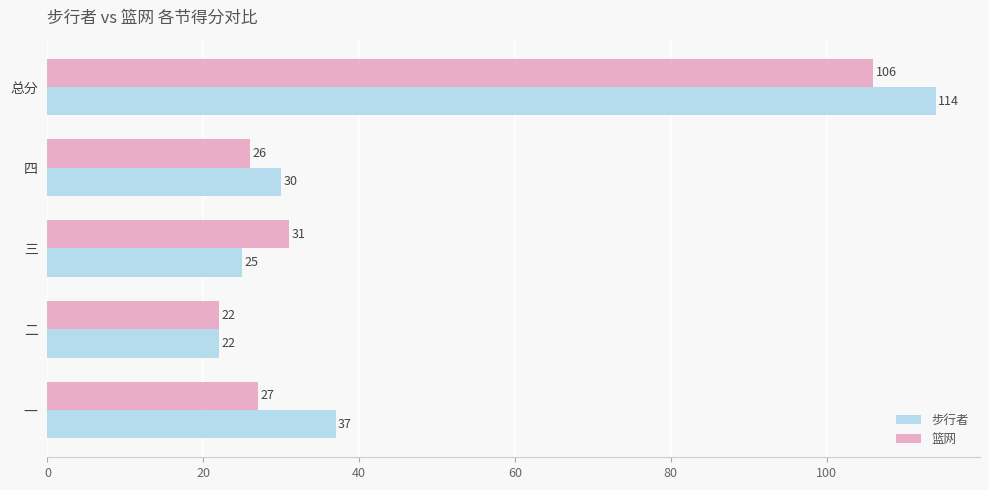

Rank the categories by 步行者 value from lowest to highest.

二, 三, 四, 一, 总分